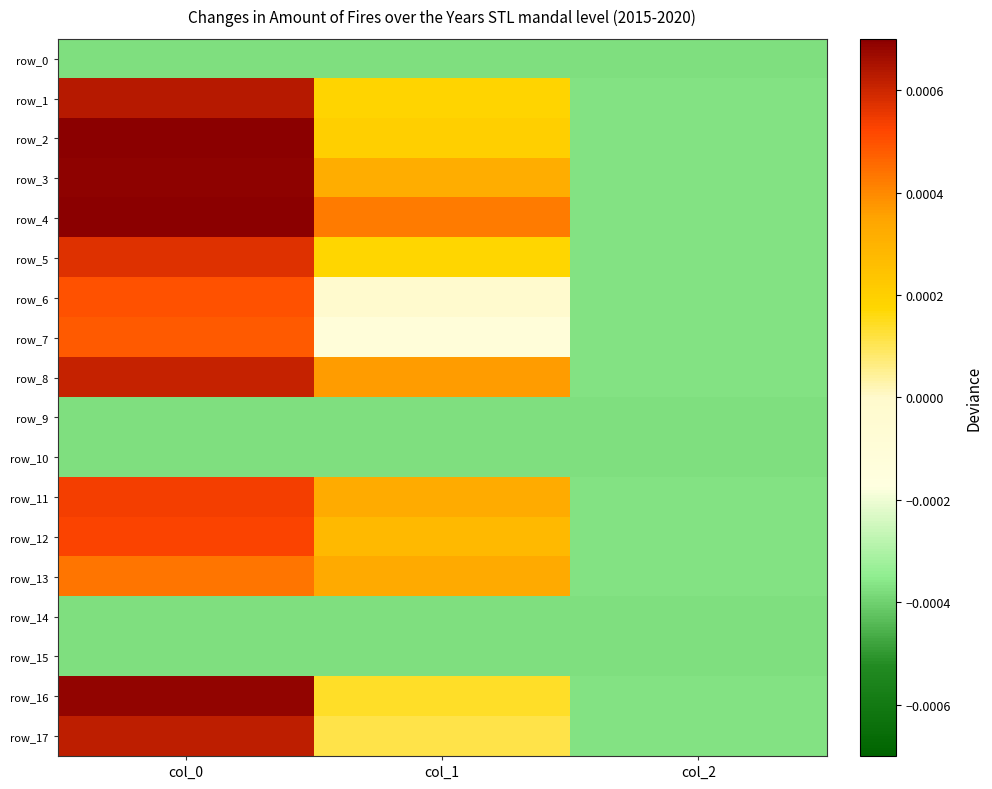

Rank the series at col_0 from lowest to highest value.

row_0, row_9, row_10, row_14, row_15, row_13, row_7, row_6, row_12, row_11, row_5, row_8, row_17, row_1, row_16, row_3, row_2, row_4